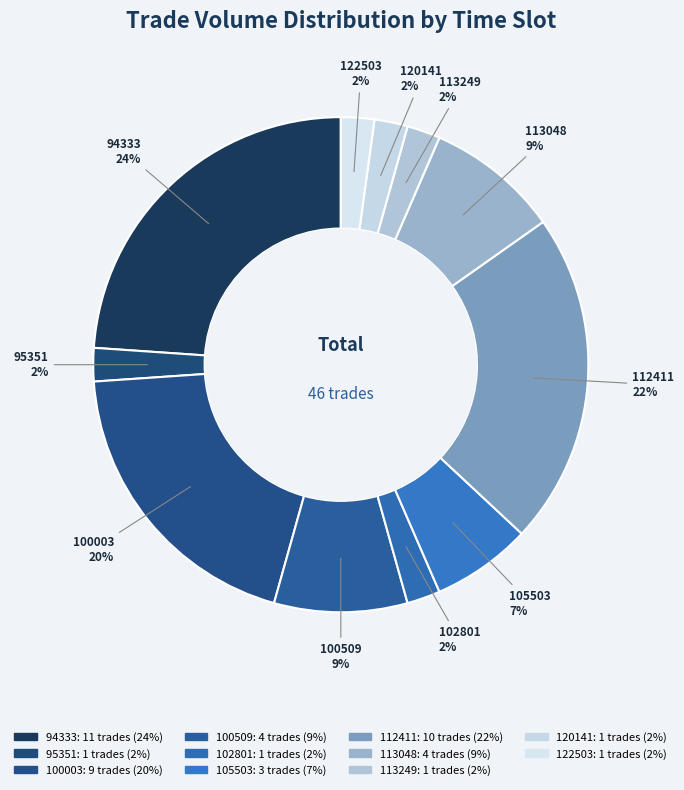

Which category has the biggest portion of the pie?

94333